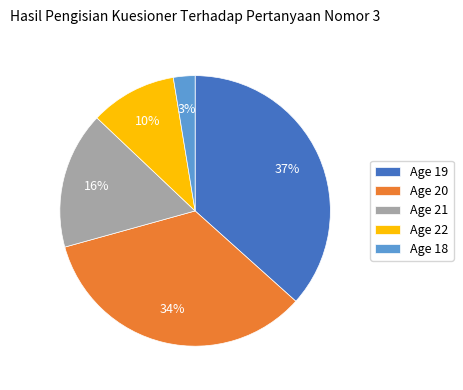

To the nearest percent, what is the average slice percentage?

20%